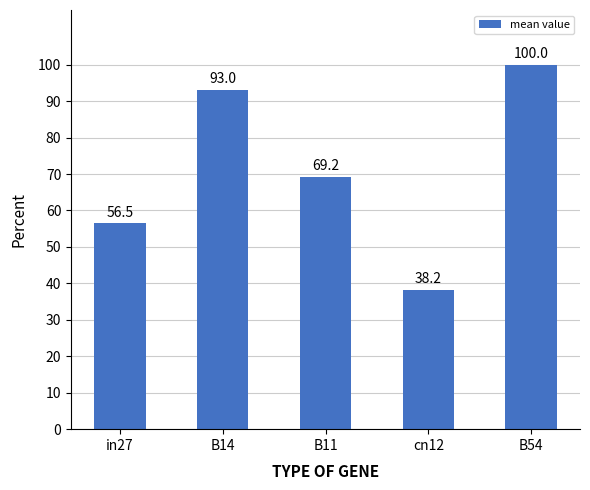

How many bars are there in total?

5